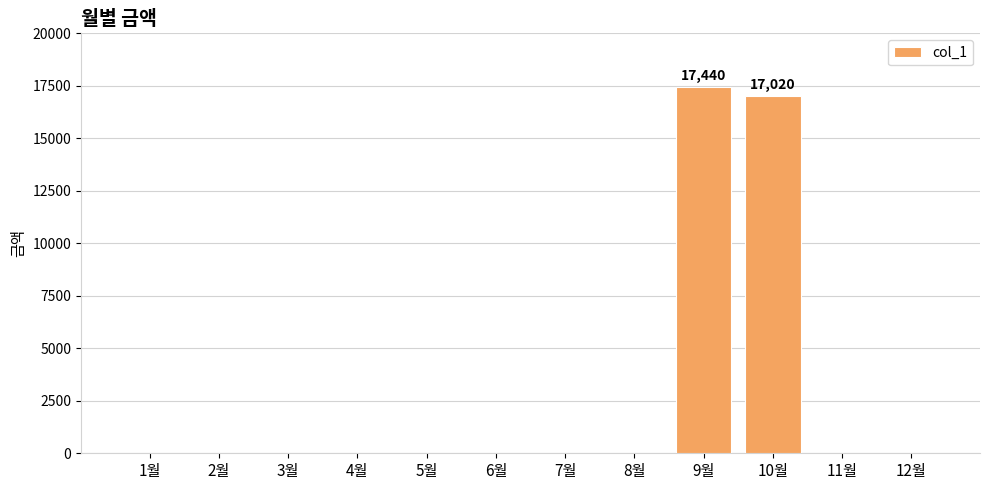

The value at 10월 is 23068. True or false?

False